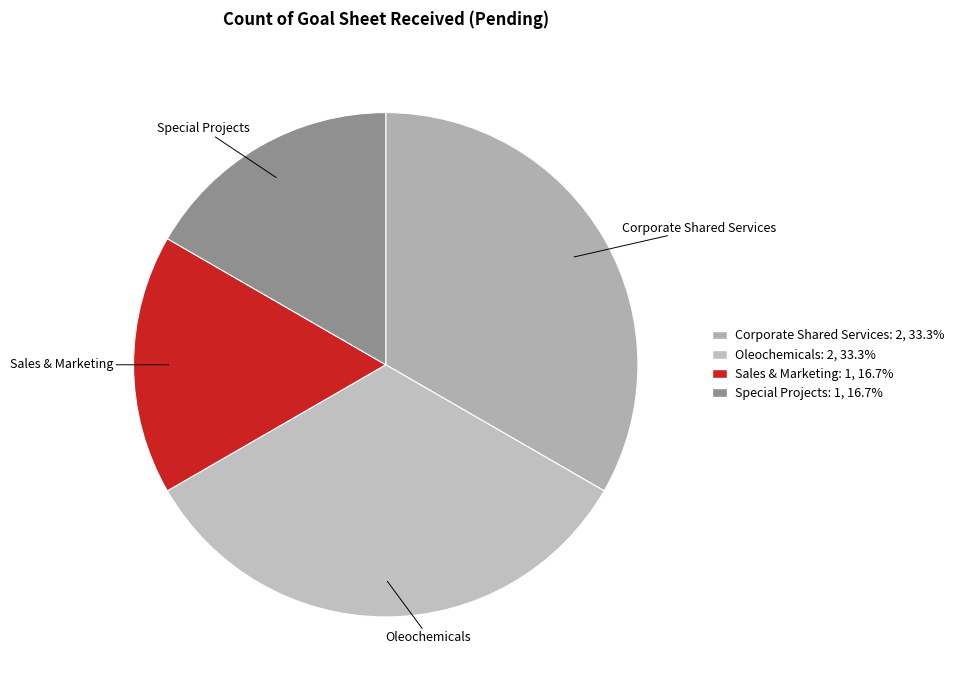

Approximately how many times larger is the value at Oleochemicals compared to Special Projects?

2.0